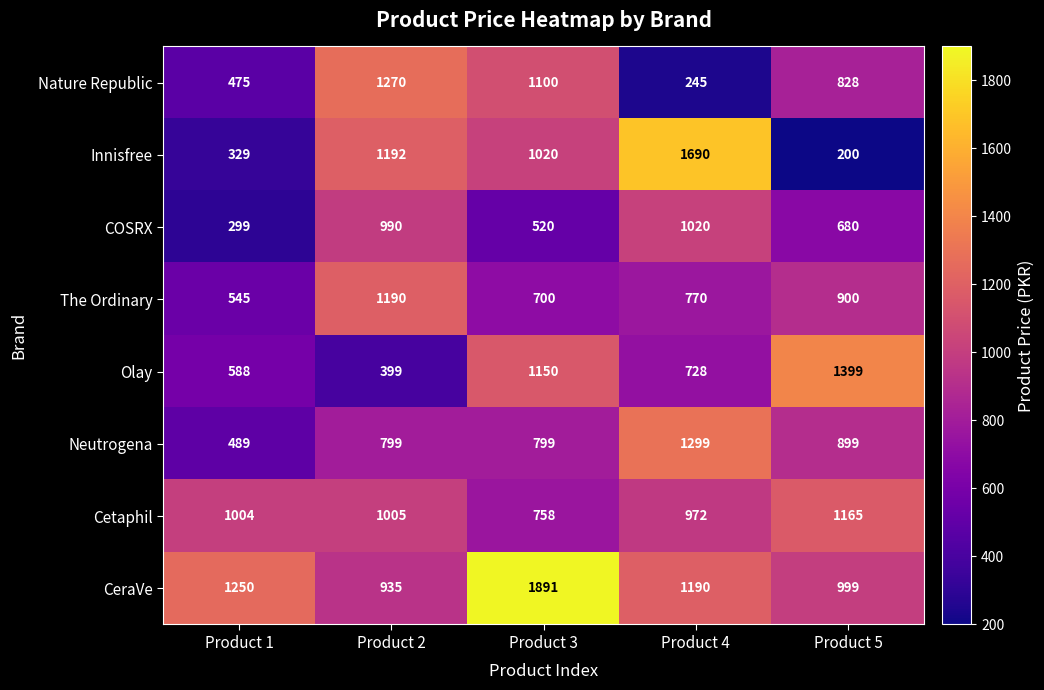

How many series are shown in this chart?

8